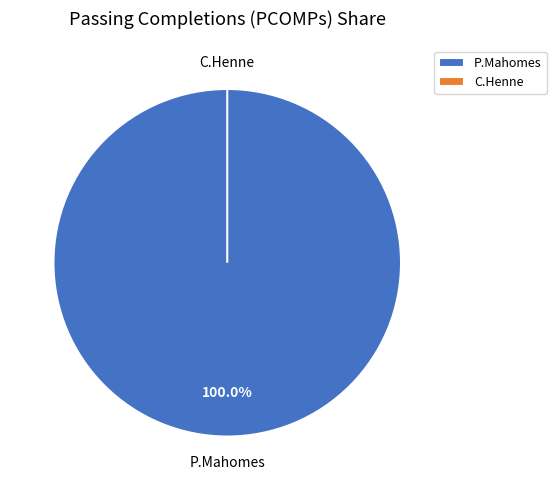

To the nearest percent, what is the combined percentage of P.Mahomes and C.Henne?

100%